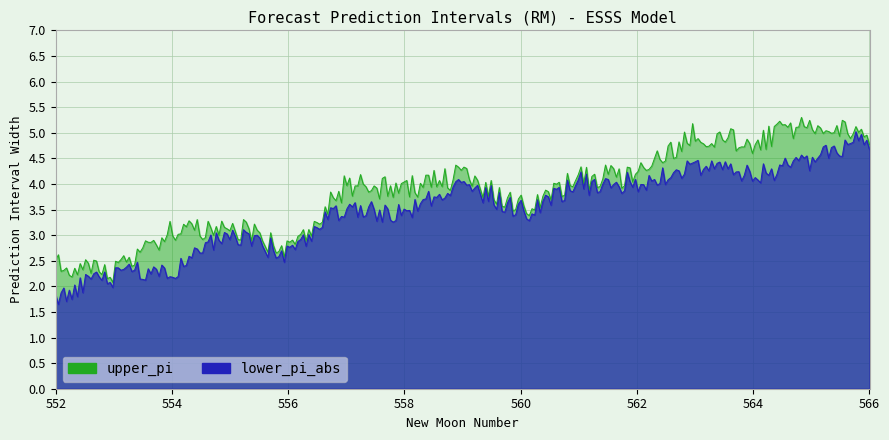

What is the maximum value for upper_pi?

5.3